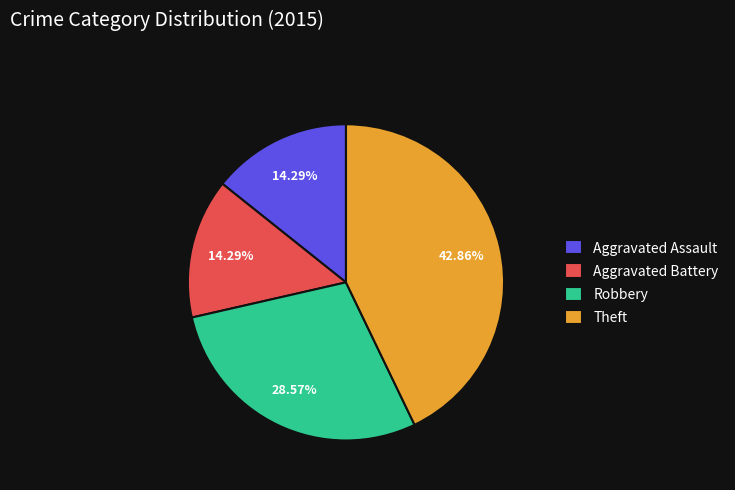

Is there any slice that represents more than half of the pie?

No